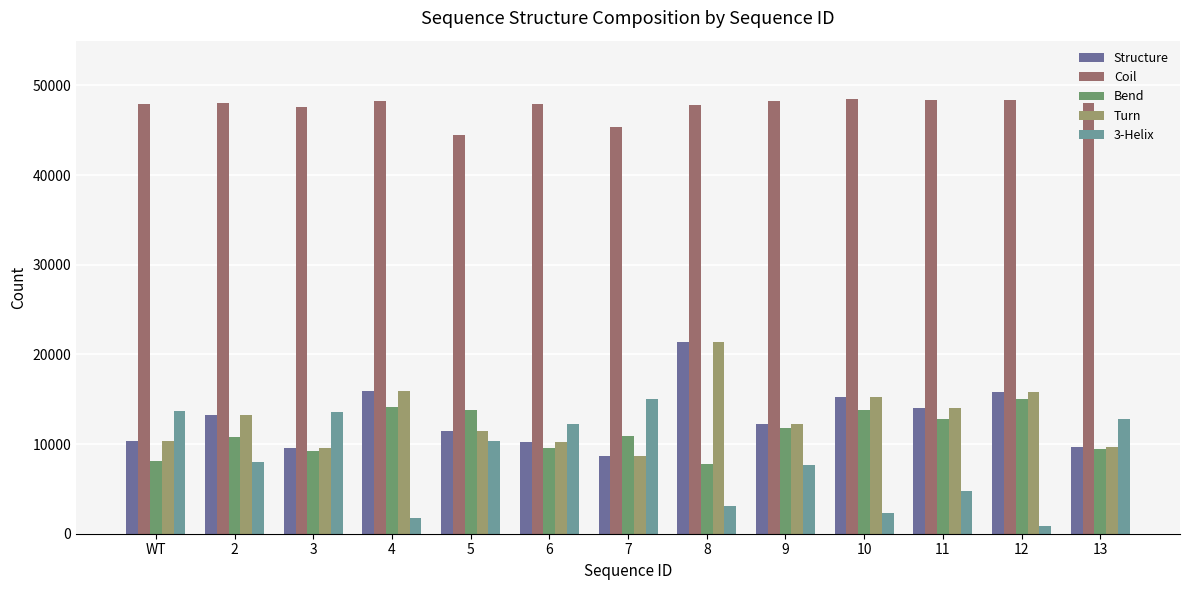

What is the difference between the highest and lowest values at 13?

38511